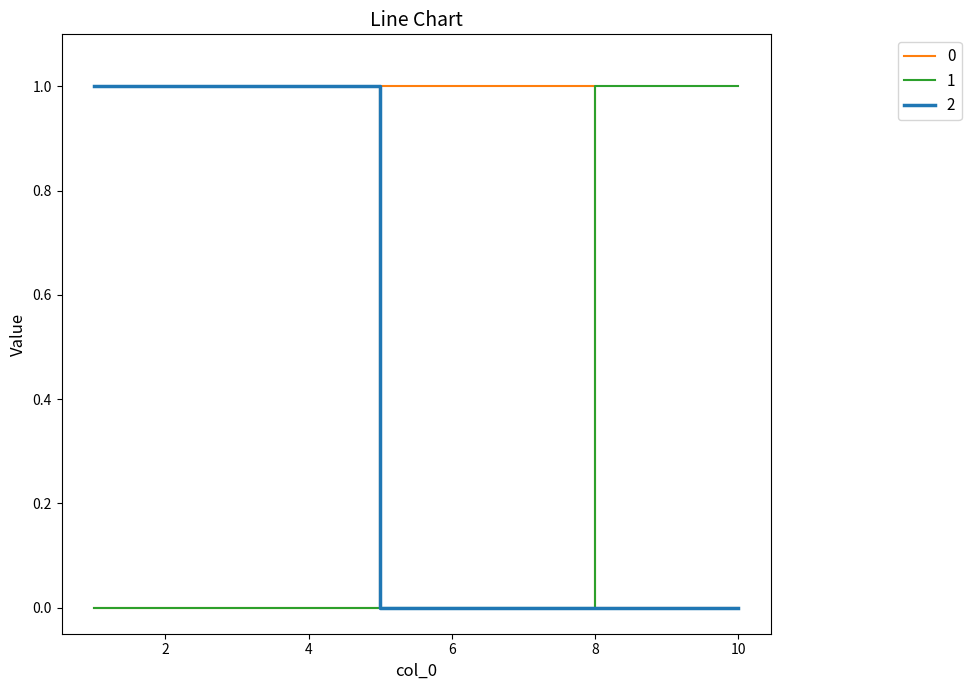

What are all the series names shown in the legend?

0, 1, 2